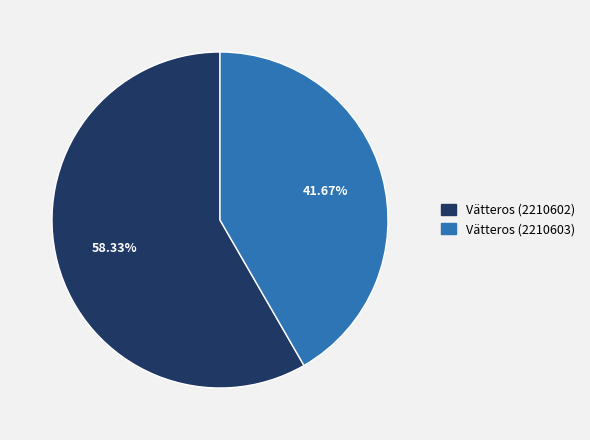

Count the number of slices in the pie.

2